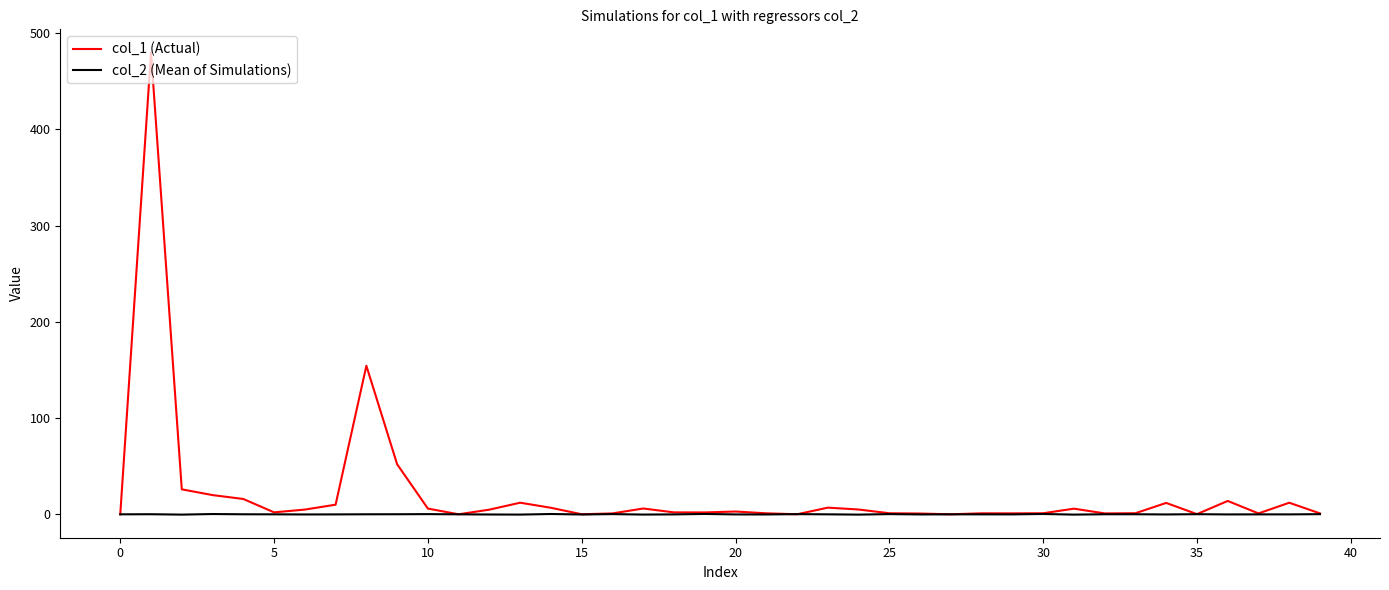

What is the maximum value for col_2 (Mean of Simulations)?

0.4